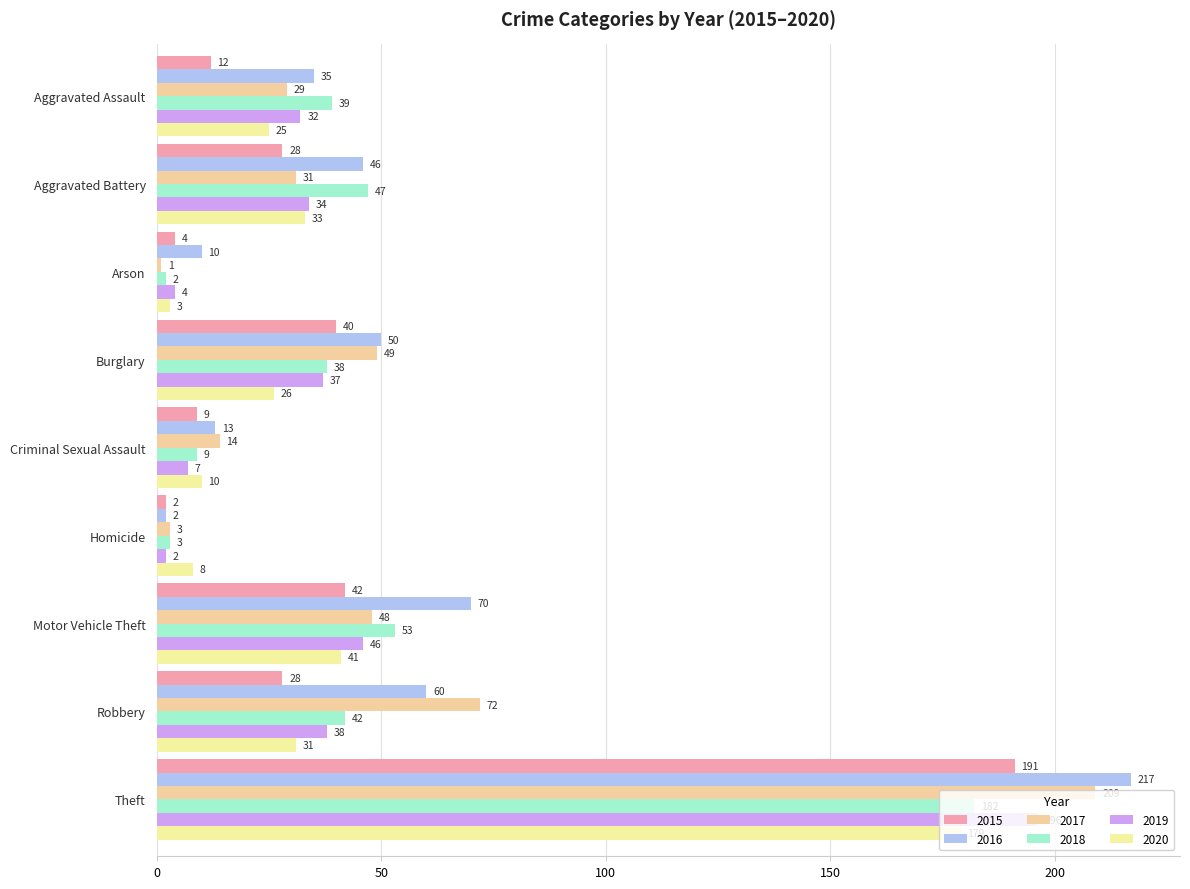

What is the difference between the maximum and second lowest values in the 2018 series?

179